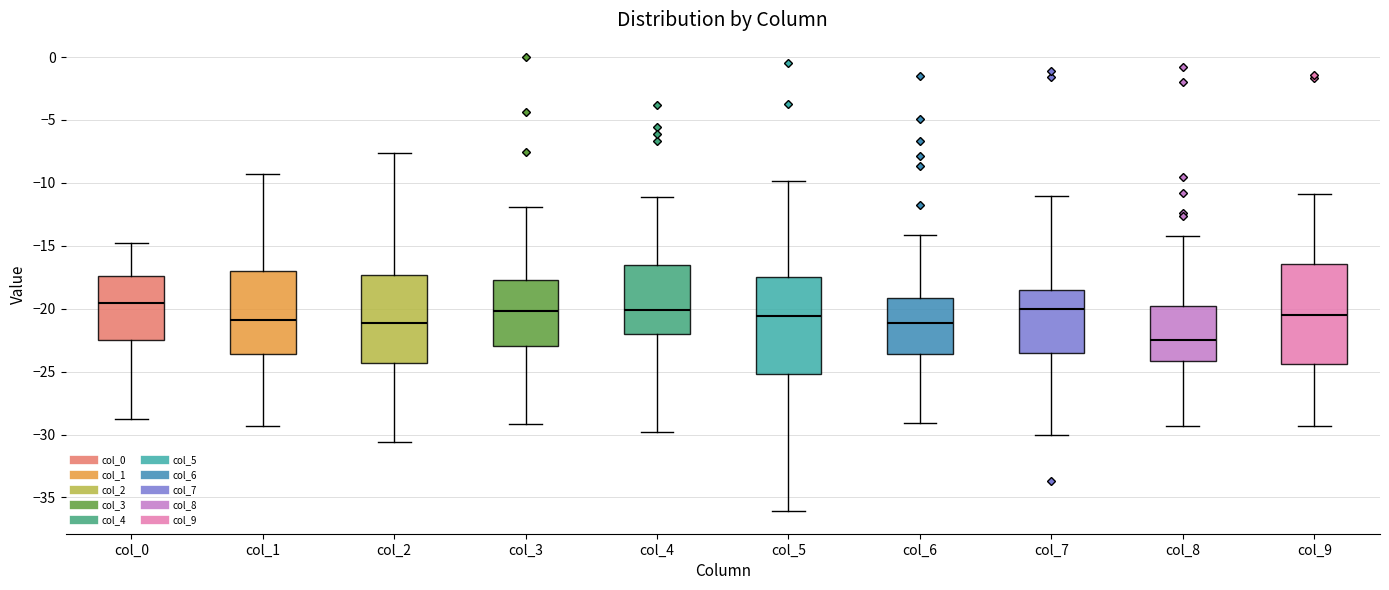

Where does the lower whisker of the box for col_7 end on the y-axis? The values are not printed on the chart, so give them approximately, as read against the axis.

-30.0